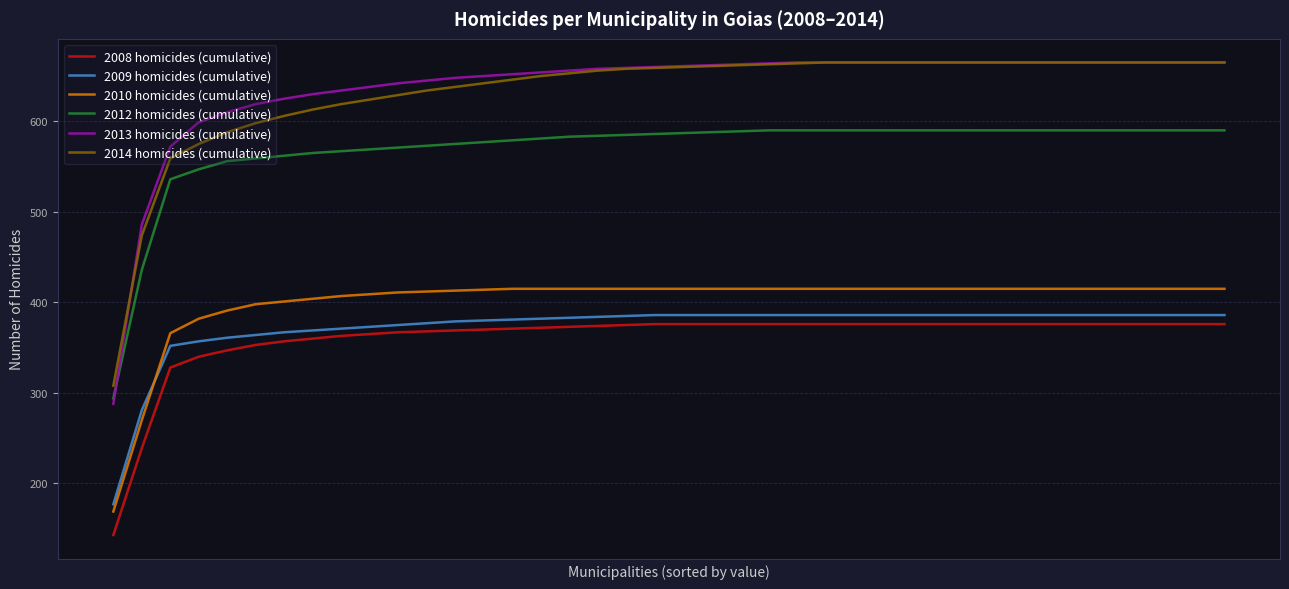

True or false: 2008 homicides (cumulative) and 2014 homicides (cumulative) cross at least once.

False